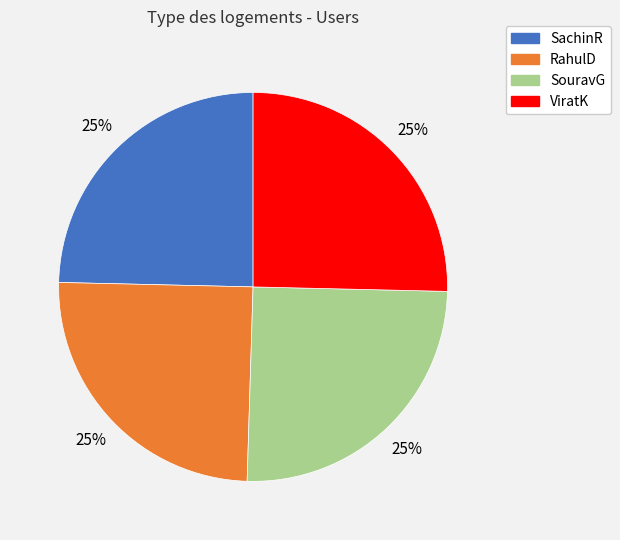

The ViratK slice represents 25% of the pie. True or false?

True